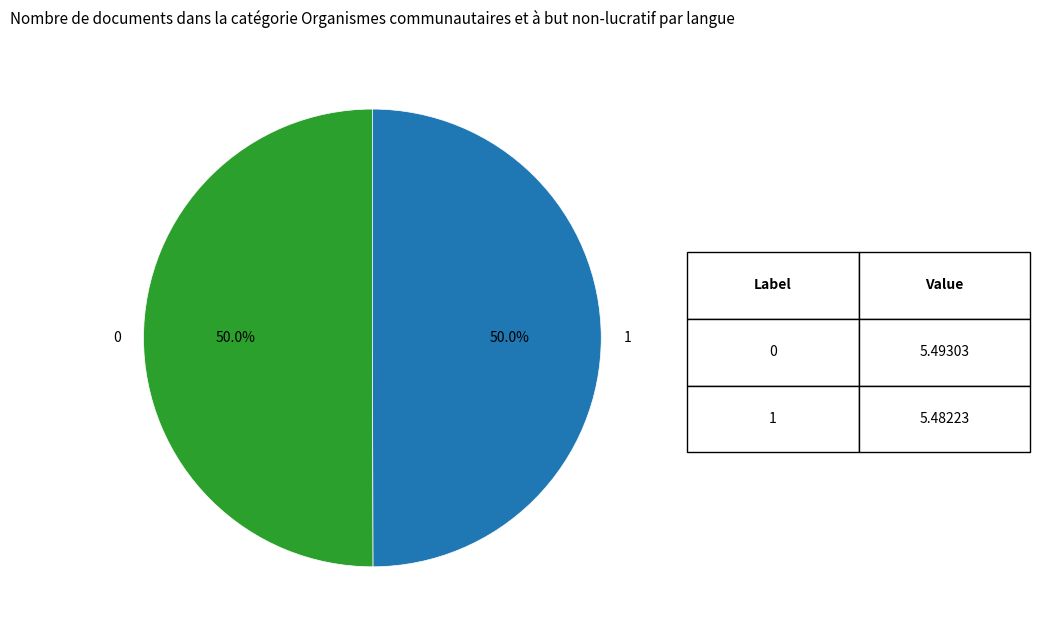

Is it true that 0 is 39% of the pie?

False